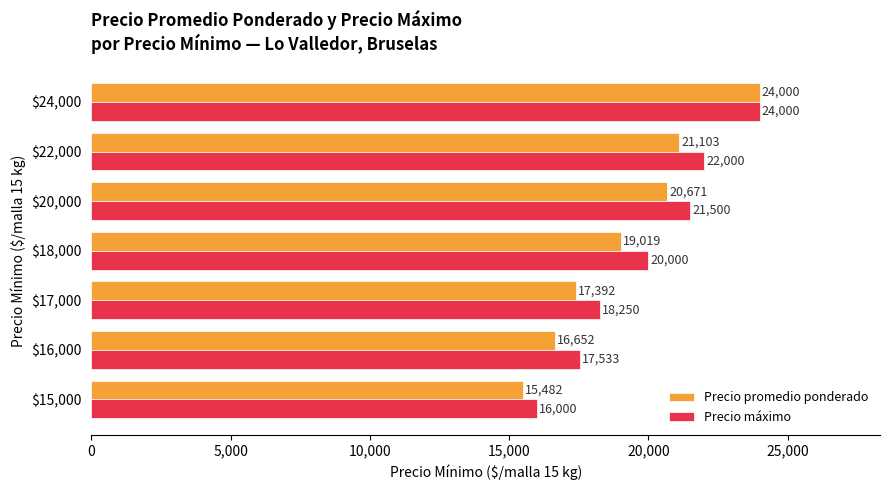

Where is Precio máximo nearest to the value 20000?

$18,000